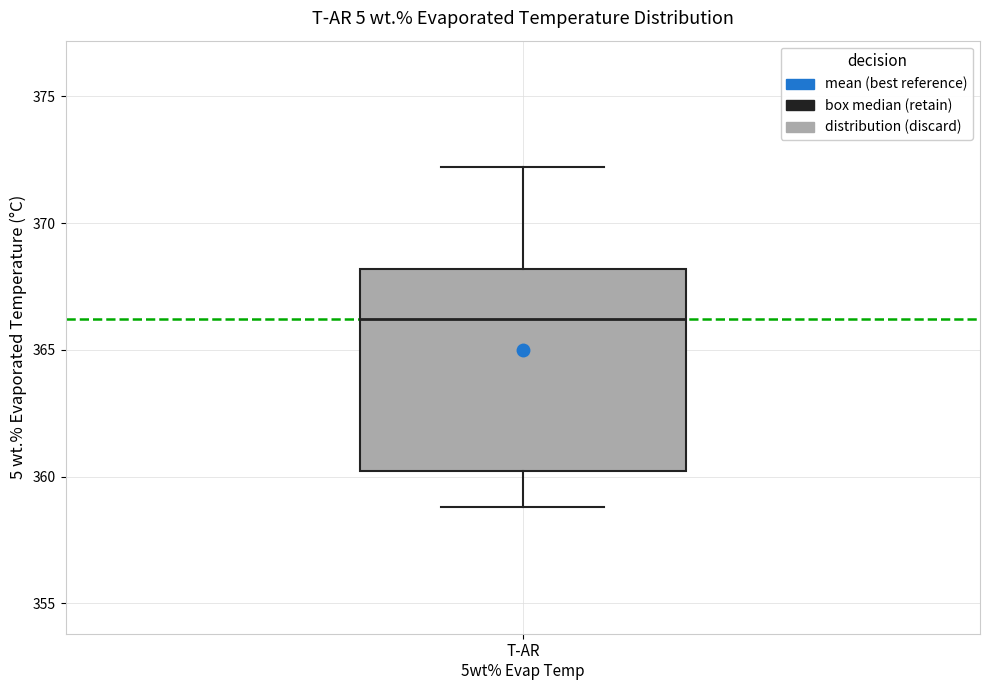

Where is the upper edge of the box for T-AR 5wt% Evap Temp on the y-axis? The values are not printed on the chart, so give them approximately, as read against the axis.

368